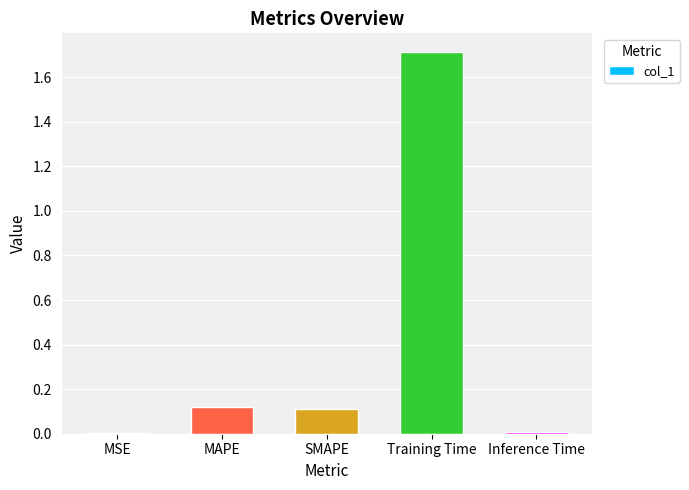

What is the maximum value shown in the chart?

1.7